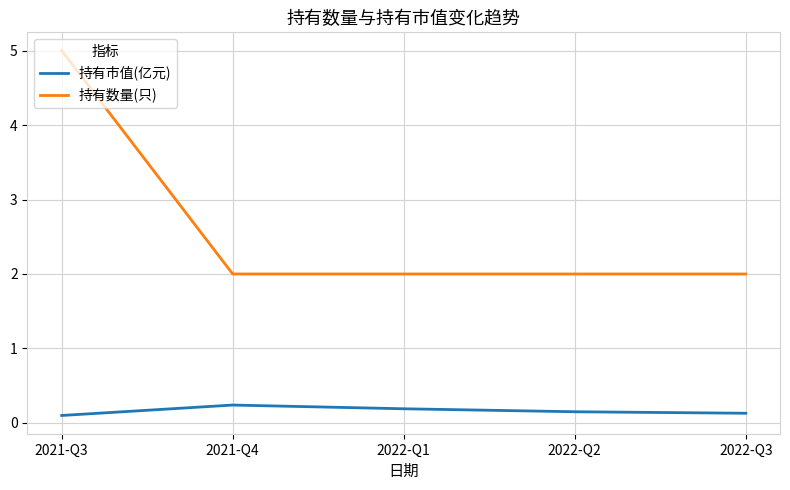

What is the maximum value for 持有市值(亿元)?

0.2